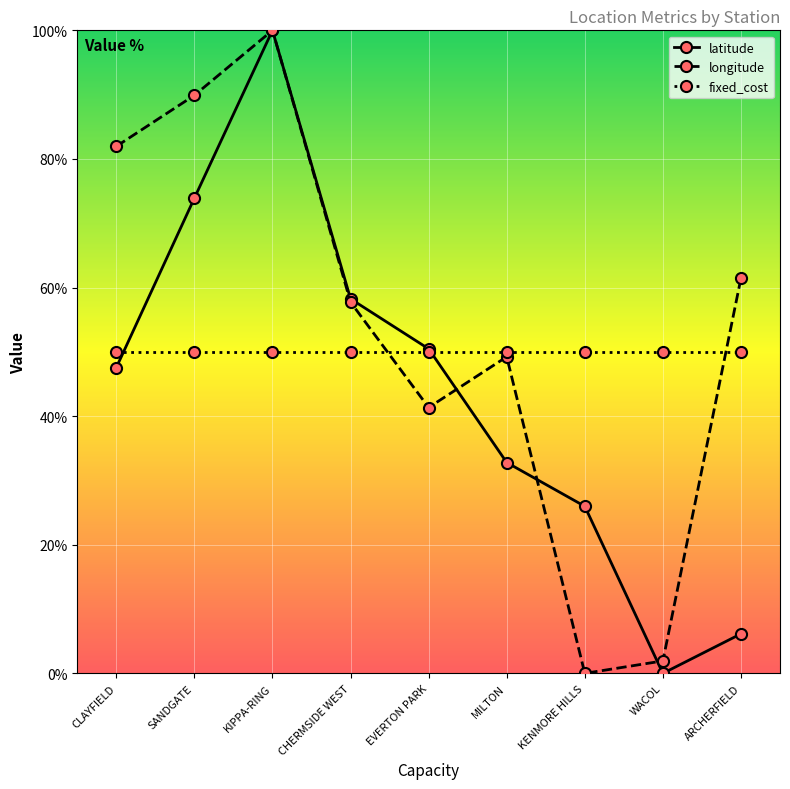

Where is longitude nearest to the value 50?

MILTON